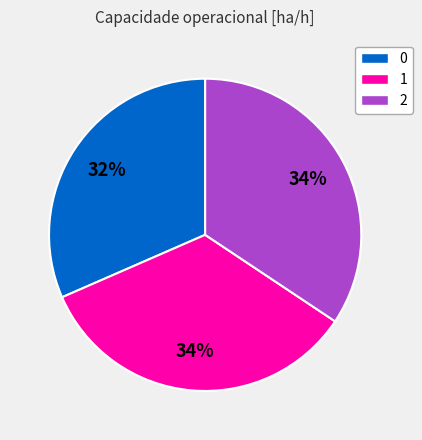

Is 2 the majority of the pie?

No